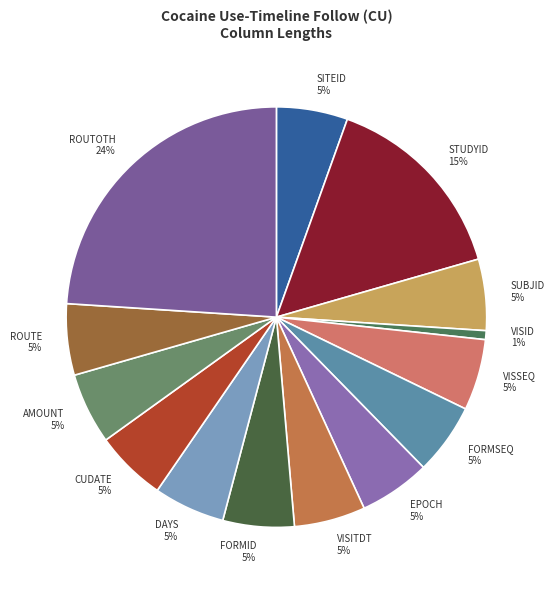

To the nearest percent, what is the combined percentage of STUDYID 15% and AMOUNT 5%?

21%